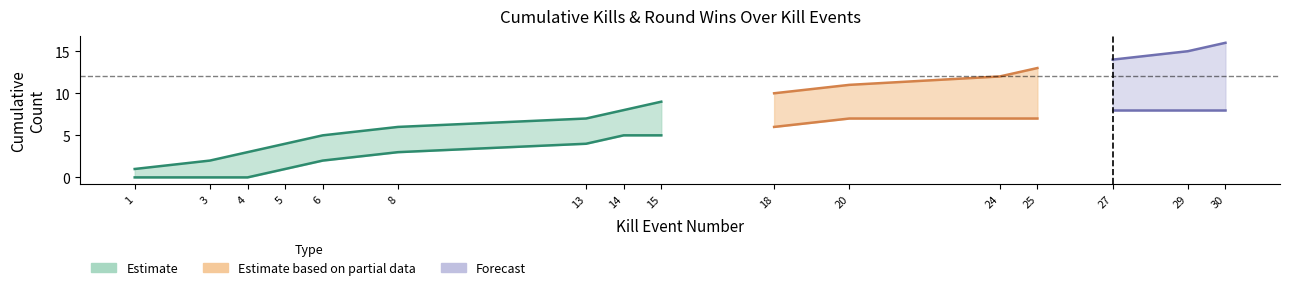

How many data points does each series have?

16